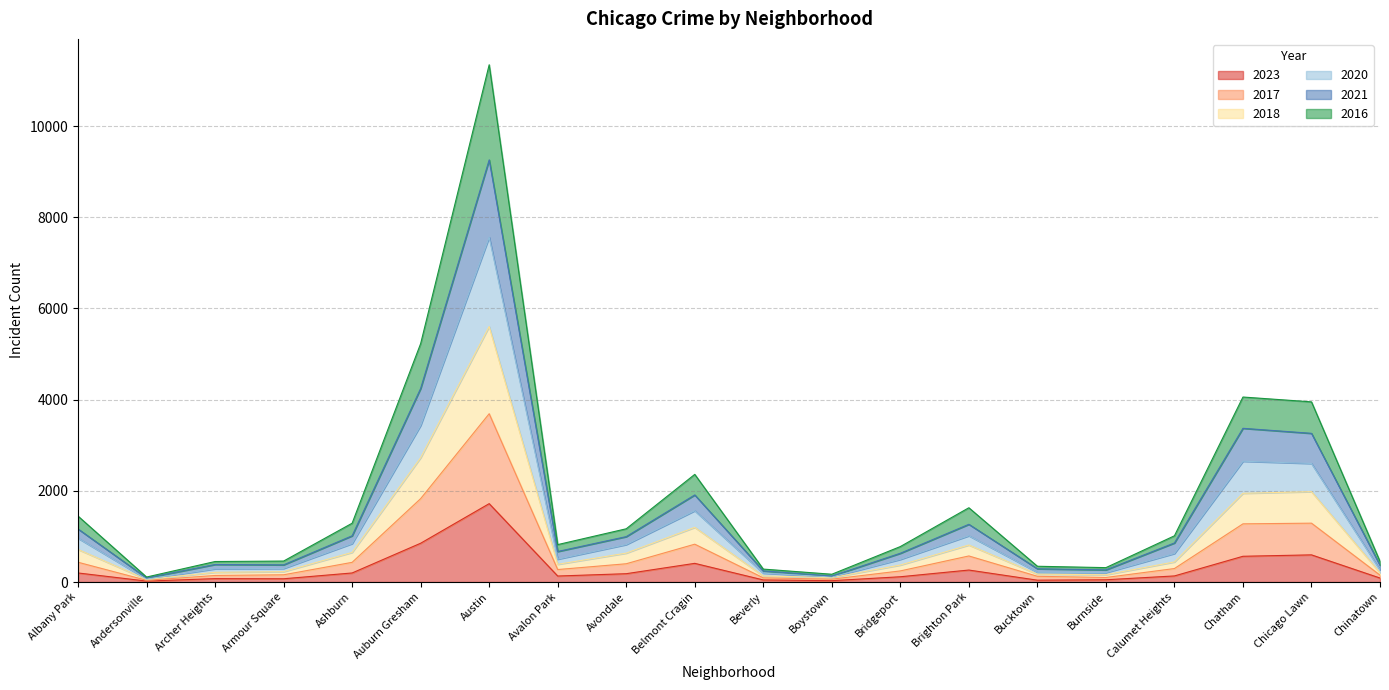

The 2017 series shows 568 at Albany Park. True or false?

False